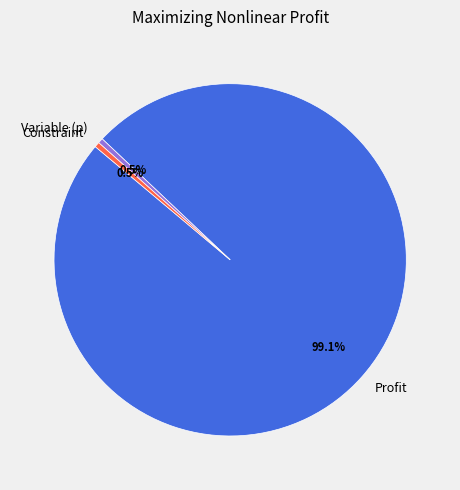

Which category has the biggest portion of the pie?

Profit